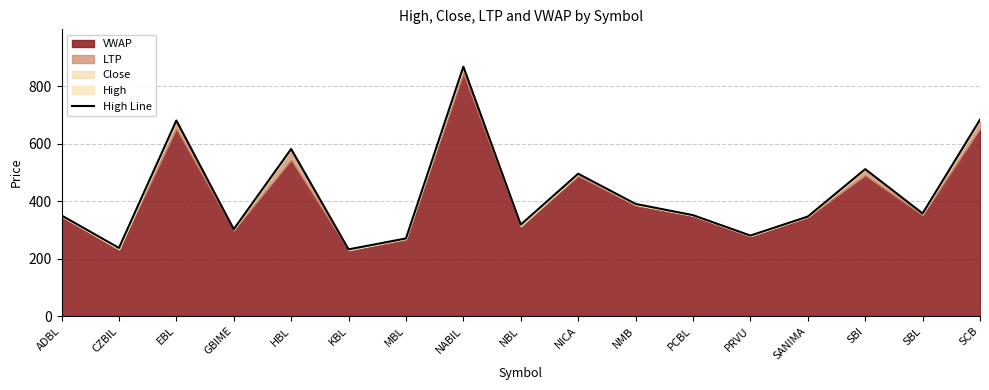

How many points are lower than both their immediate neighbors (excluding endpoints)?

6